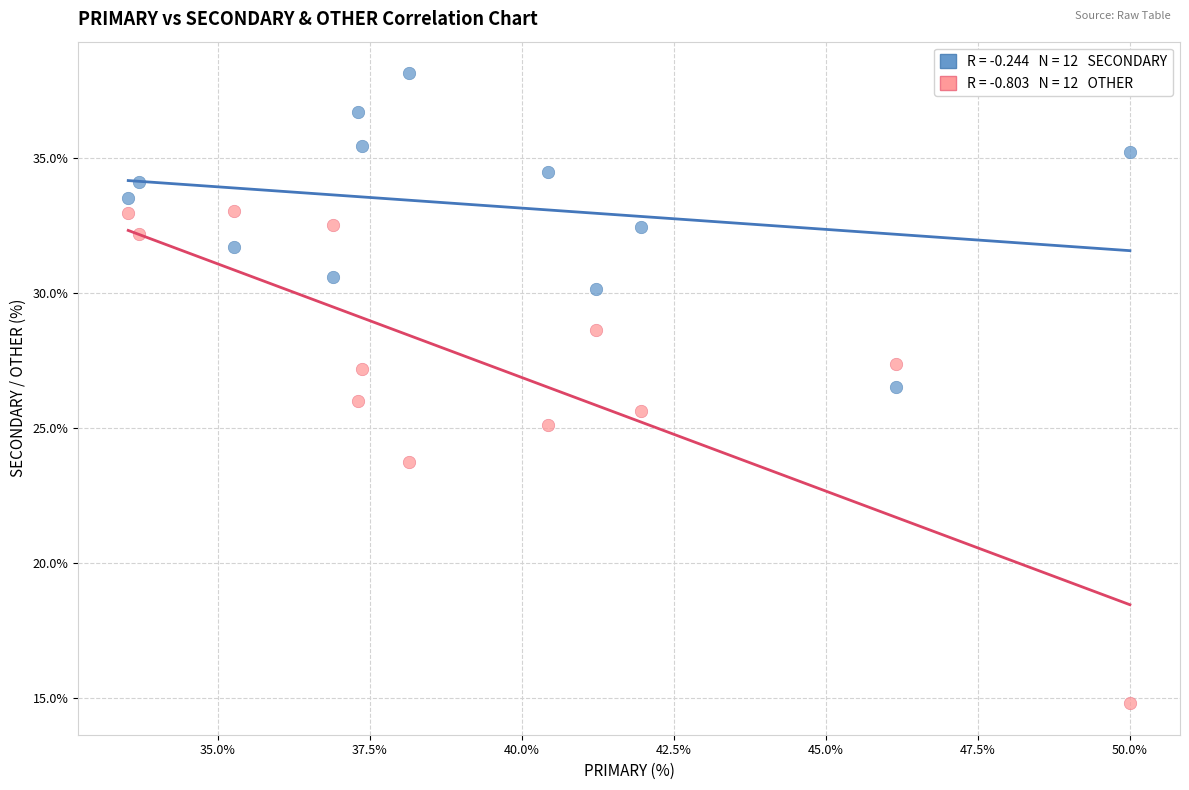

Across all data points, what is the range of X values (max minus min)?

16.5